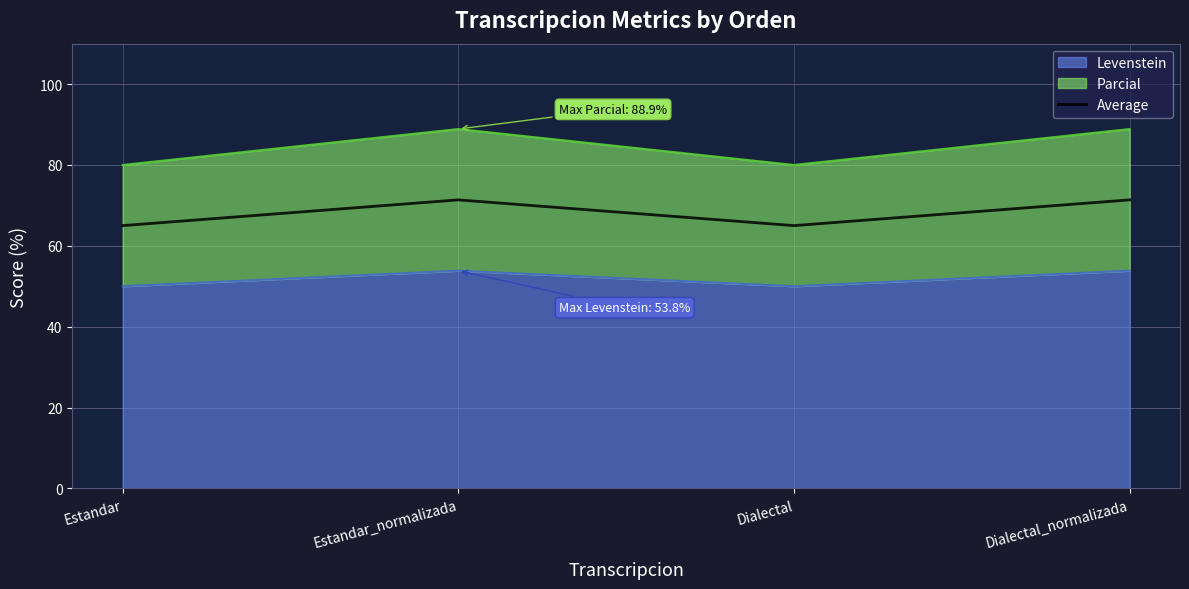

Which category has the lowest value across all series?

Estandar